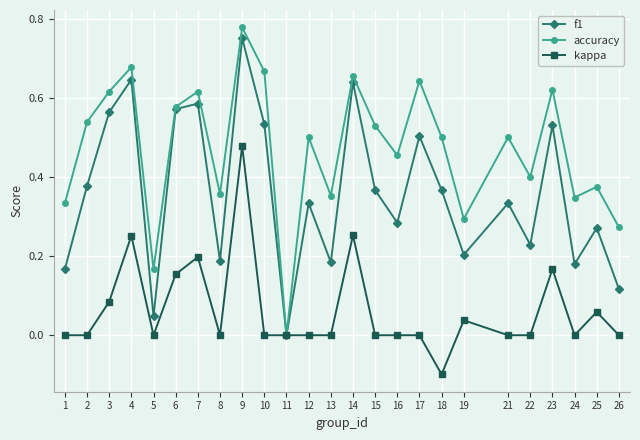

Is it true that accuracy equals 0.2 at 19?

False